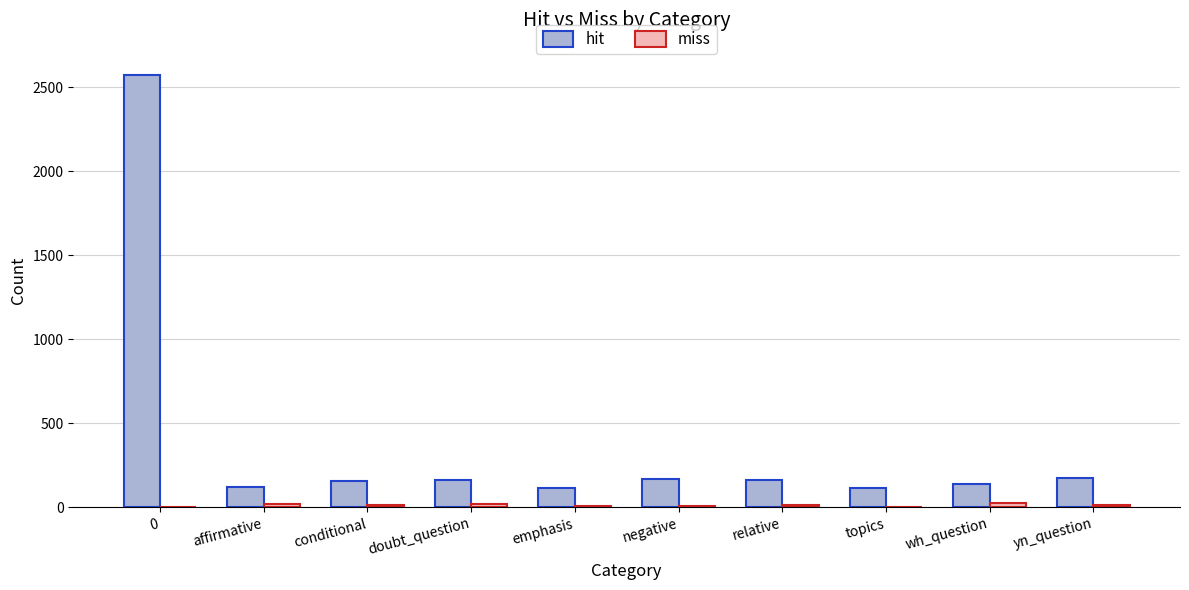

What is the maximum value for miss?

27